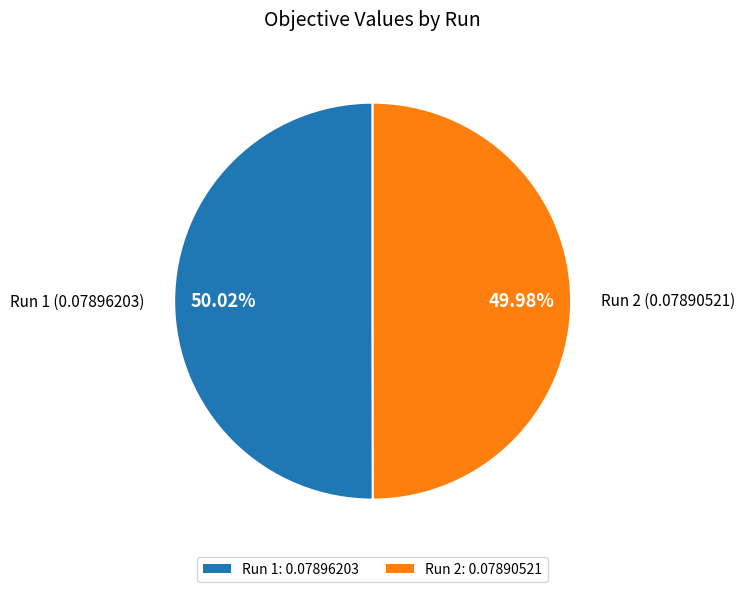

Count the number of slices in the pie.

2